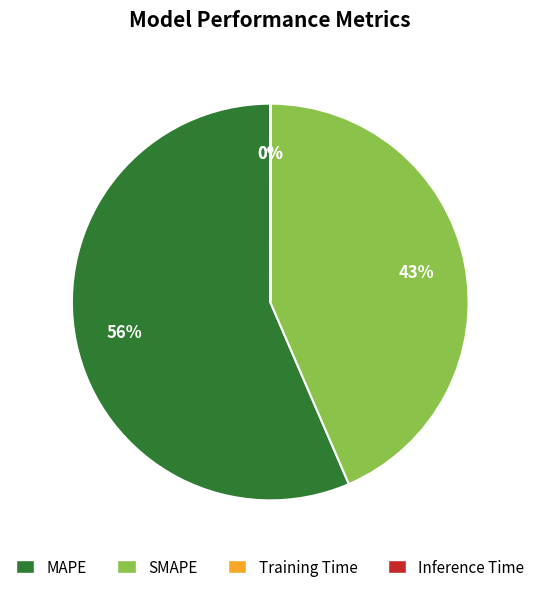

Which has a higher value, SMAPE or MAPE?

MAPE